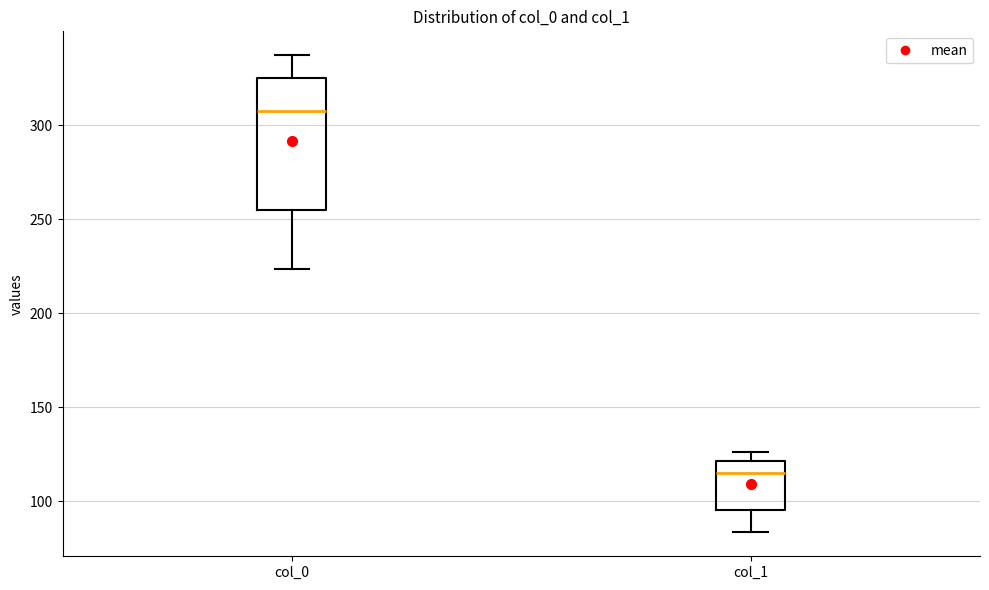

Comparing the boxes themselves (not the whiskers), which one is the tallest?

col_0